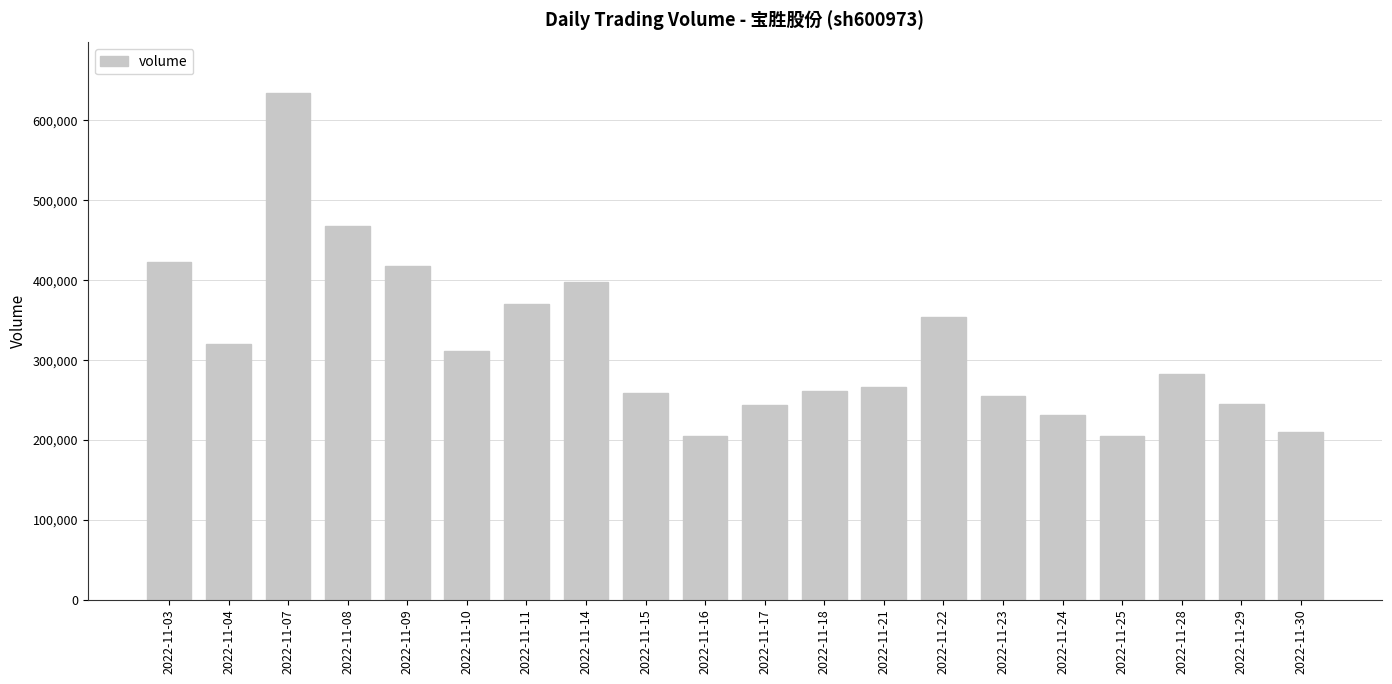

What is the difference between the values at 2022-11-07 and 2022-11-25?

429629